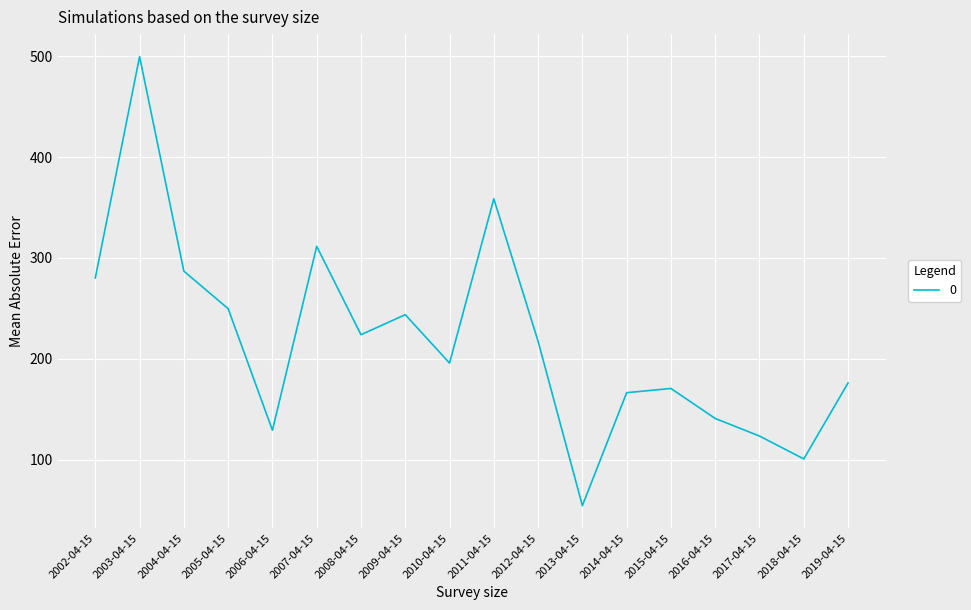

Reading left to right, transcribe all the data shown in this chart.

280.2	499.6	286.9	249.7	129.3	311.5	223.9	243.8	195.8	358.6	217.4	54.5	166.5	170.7	140.9	123.5	100.9	176.2